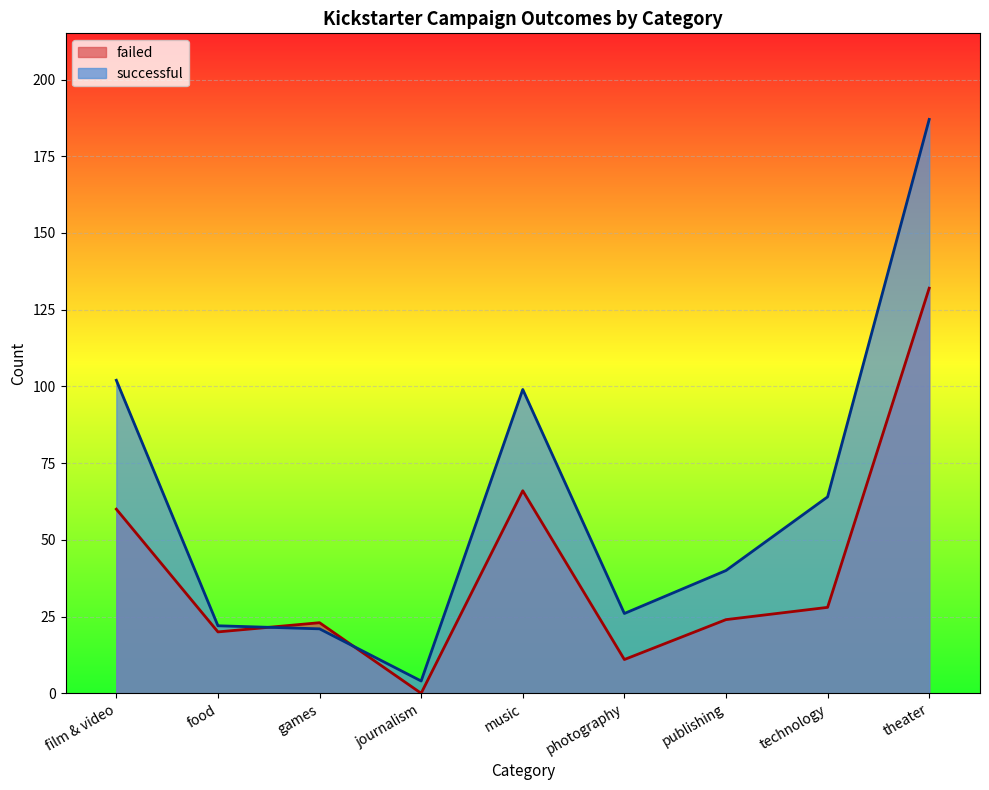

Count the number of data series in this chart.

2